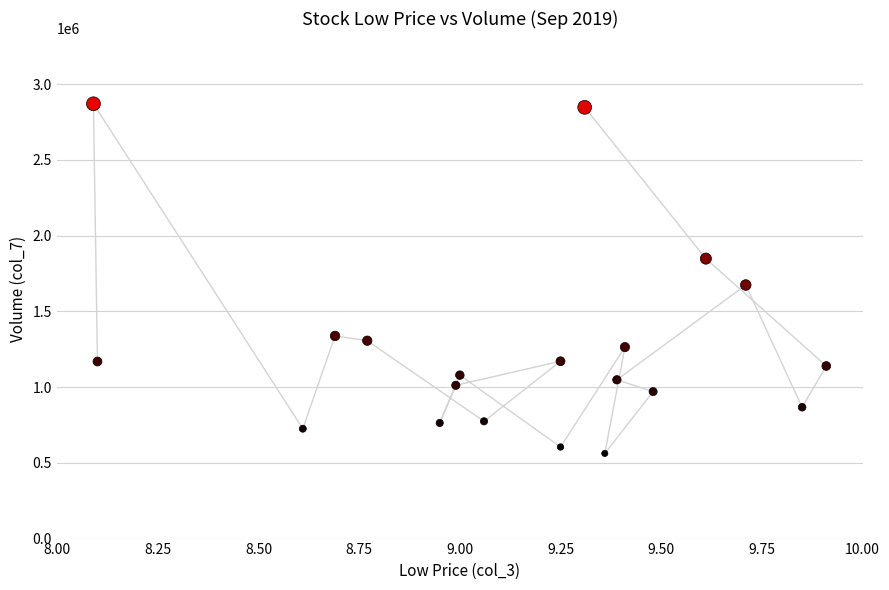

What is the range of Y values (max minus min)?

2307949